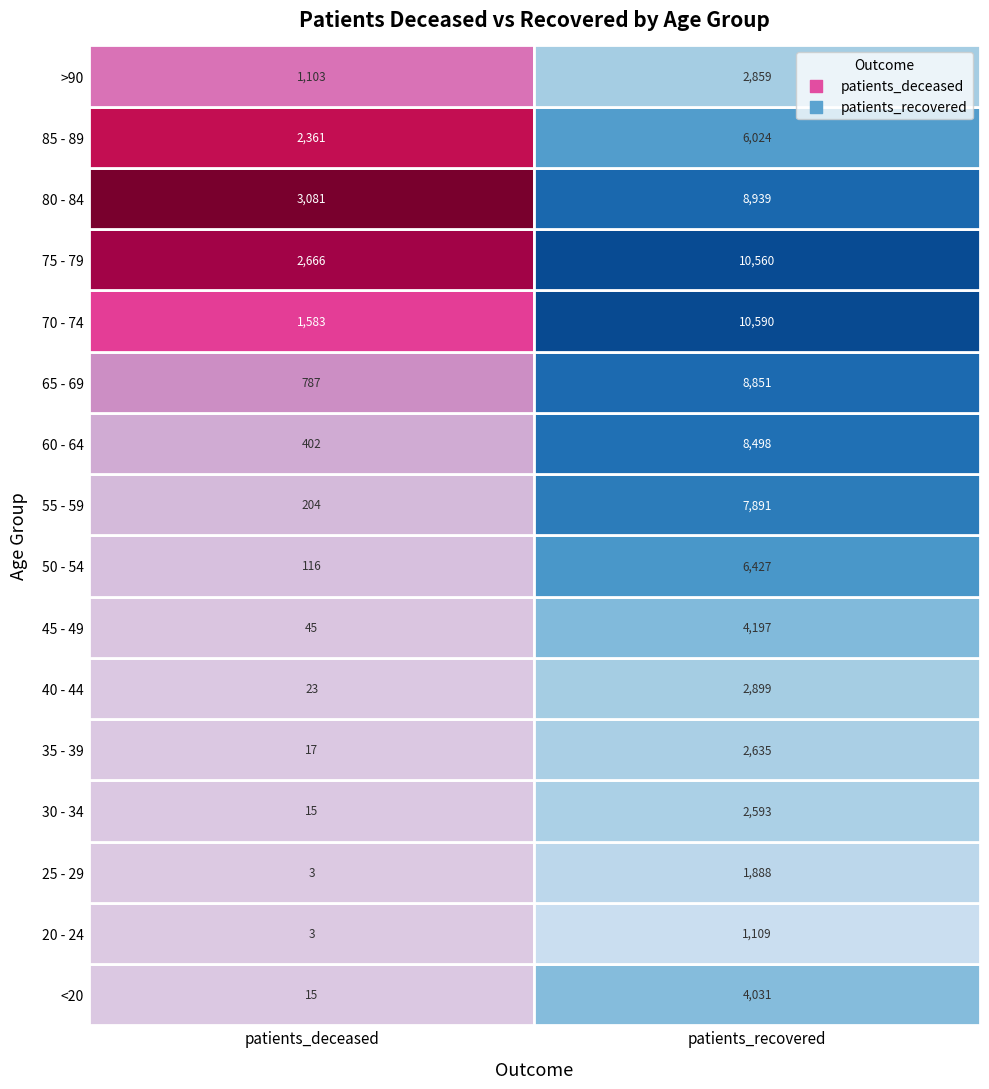

What is the sum of the 40 - 44 values at 0 and 1?

2922